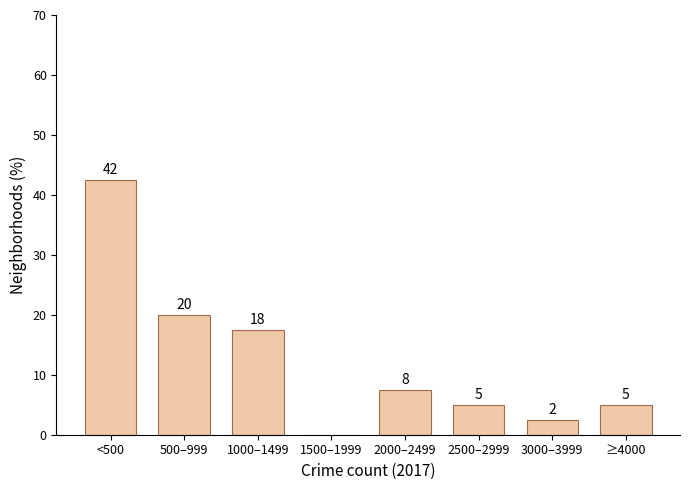

Are the bars horizontal?

No